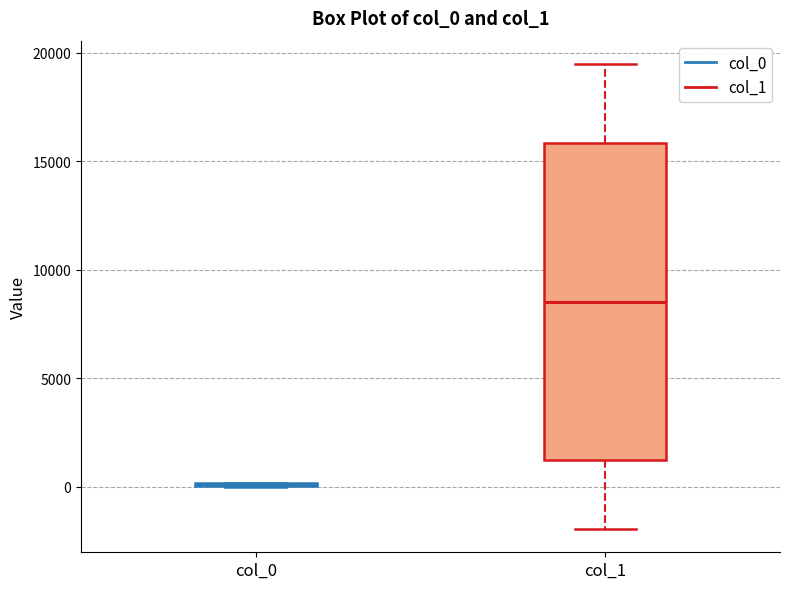

Which box is the tallest, from its lower edge to its upper edge?

col_1